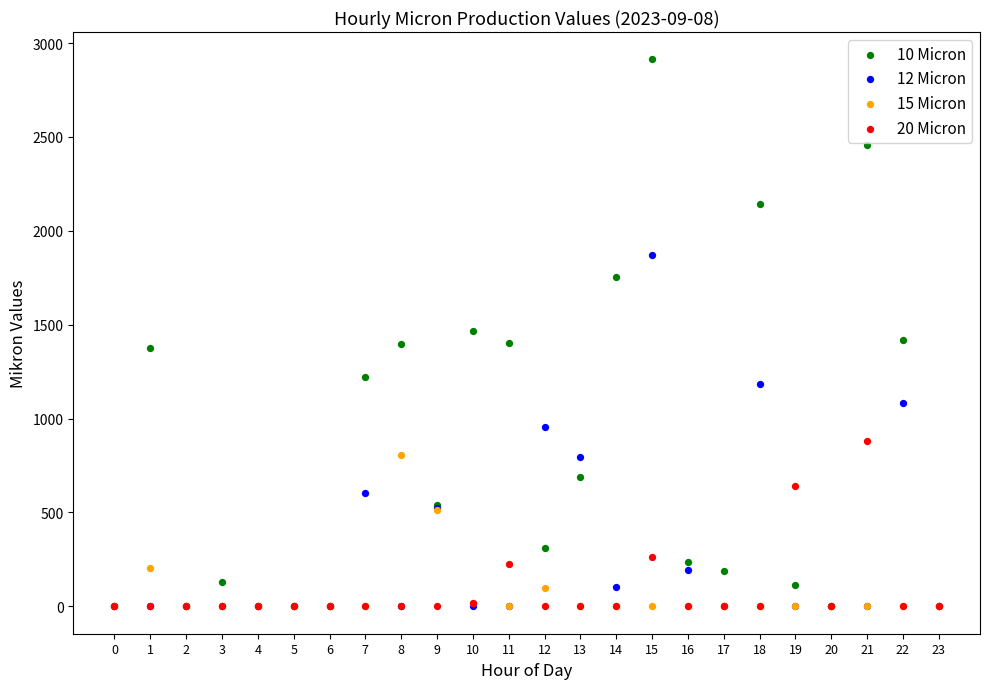

Which series has the widest spread of Y values?

10 Micron